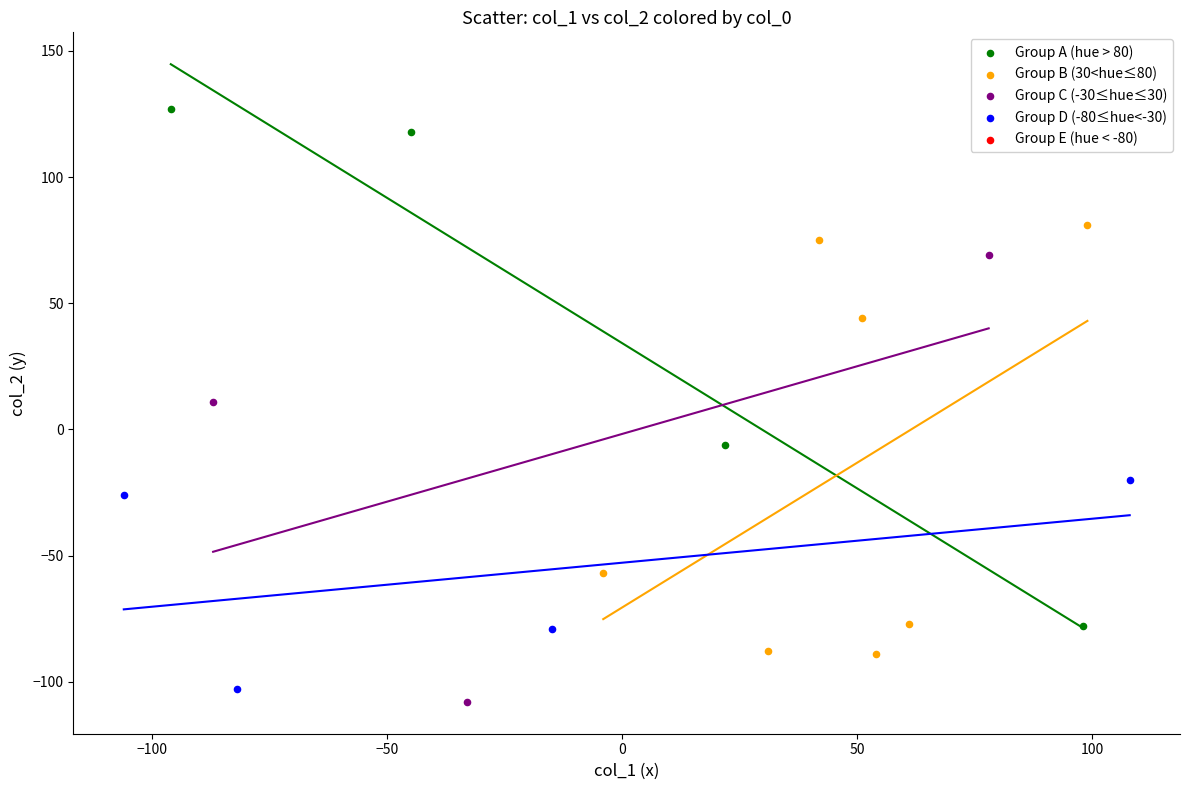

Which series reaches the maximum Y coordinate?

Group A (hue > 80)